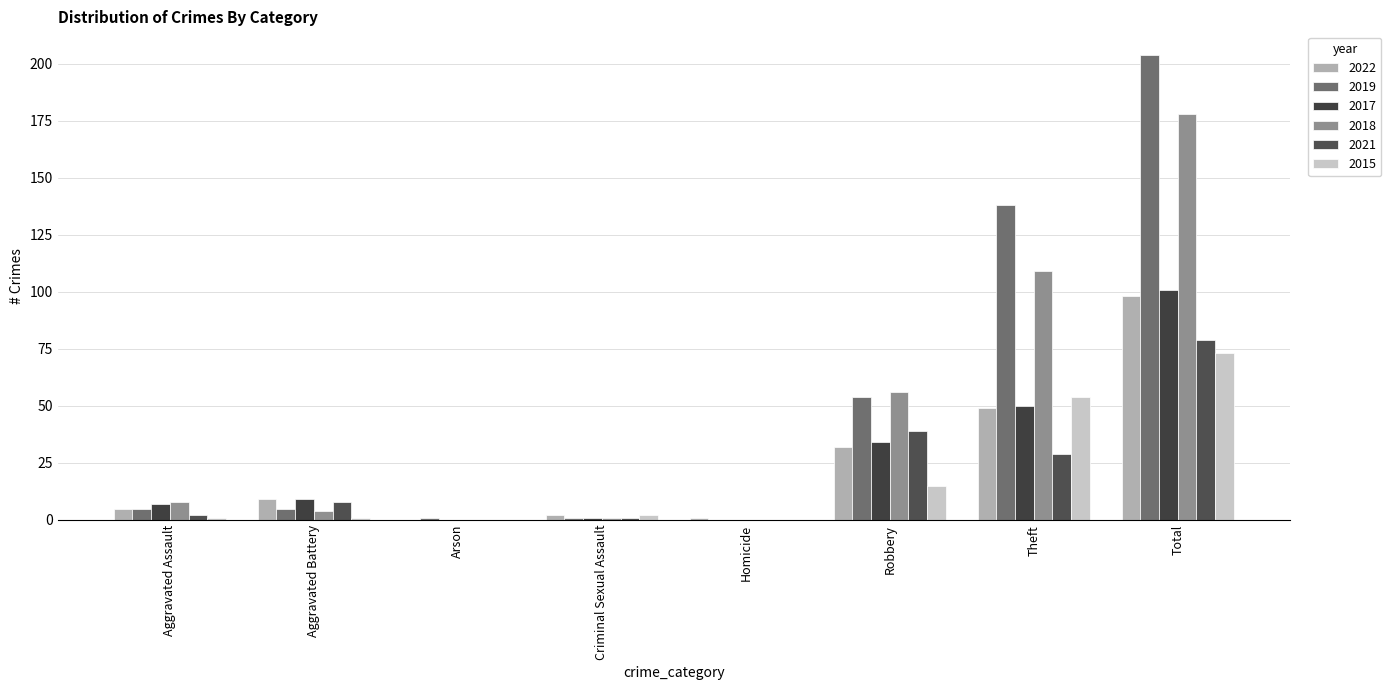

What is the total value across all series at Aggravated Battery?

36